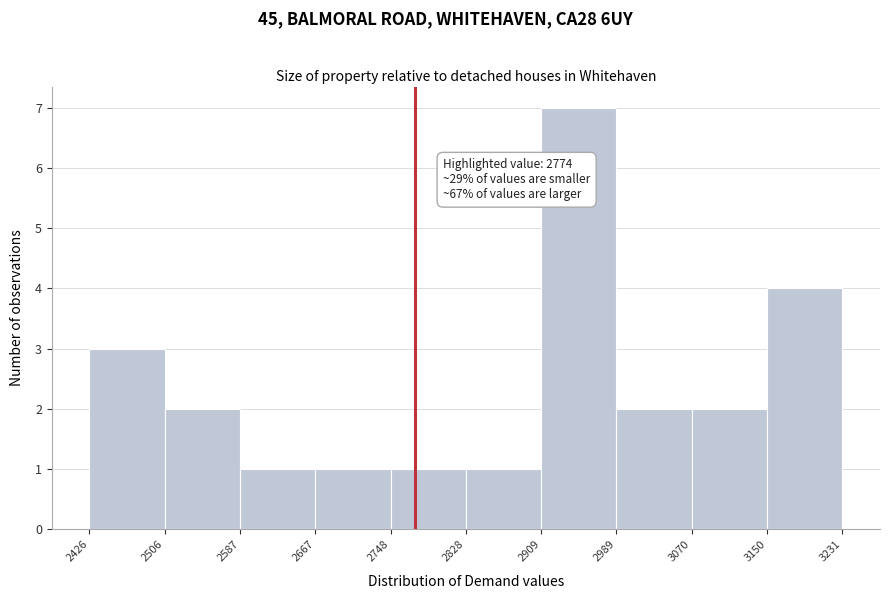

Over which range of the x-axis is the bar tallest?

2909 to 2989